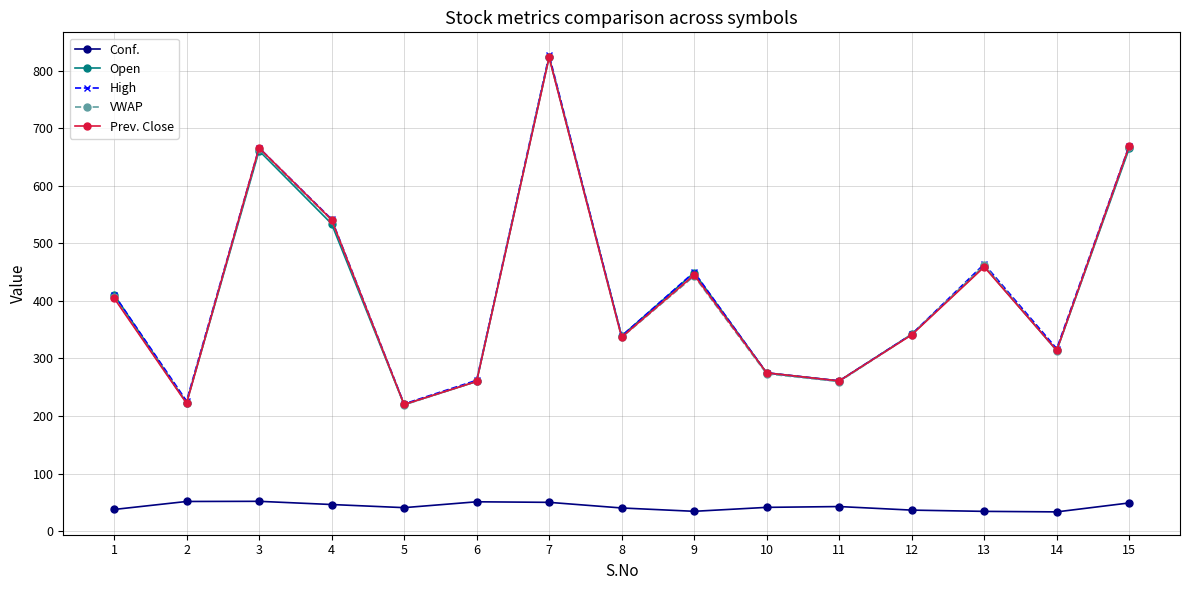

What is the difference between the maximum and second lowest values in the Open series?

601.0